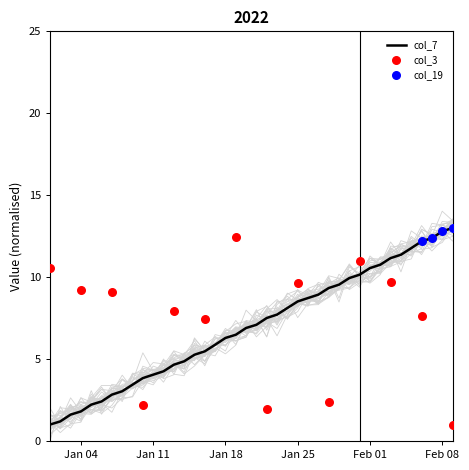

At how many categories does at least one series exceed 0?

40